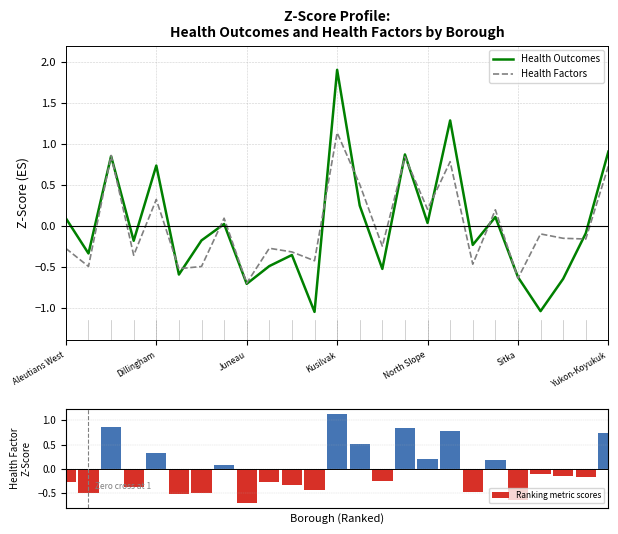

What is the minimum value shown in the chart?

-1.1